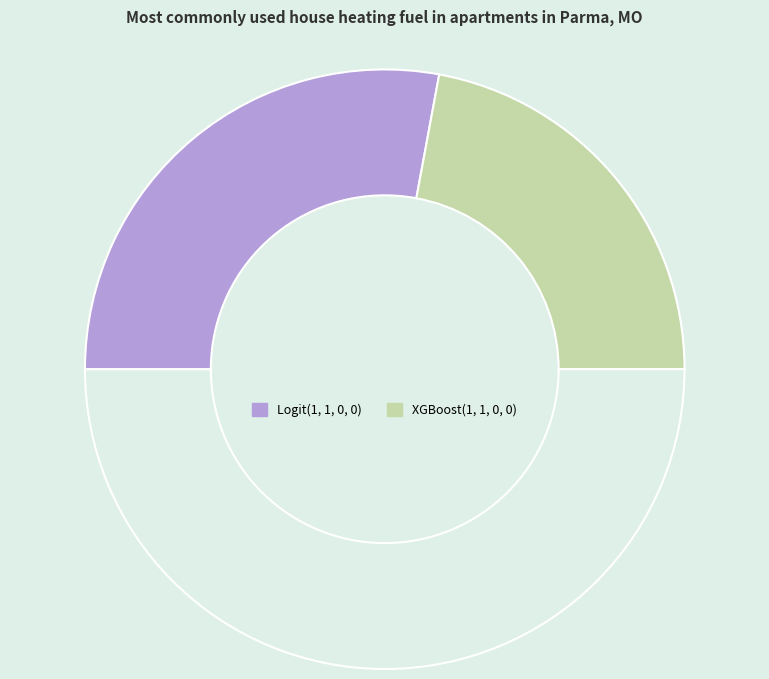

What is the smallest slice in the pie chart?

XGBoost(1, 1, 0, 0)